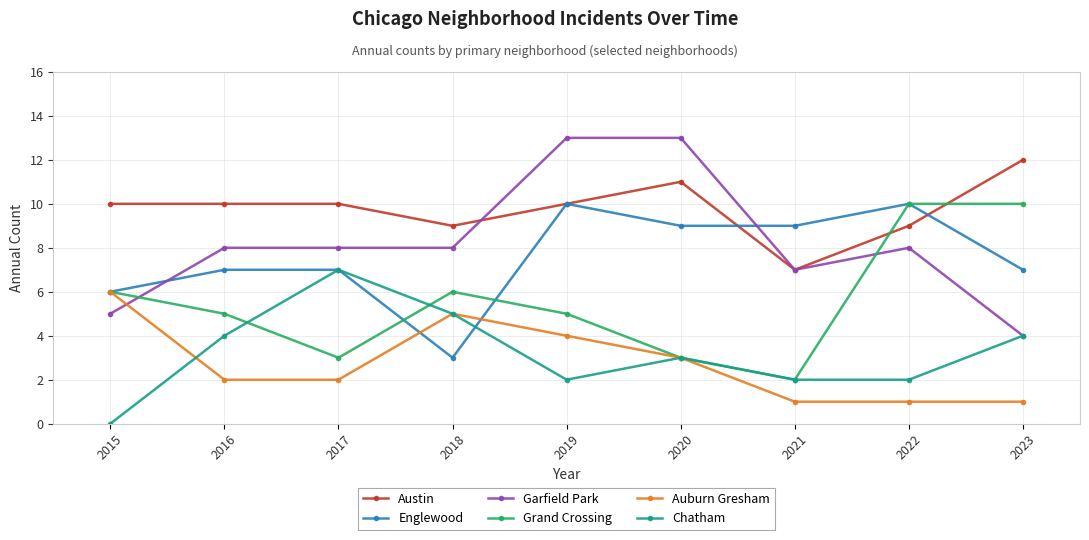

Count the number of categories in the chart.

9